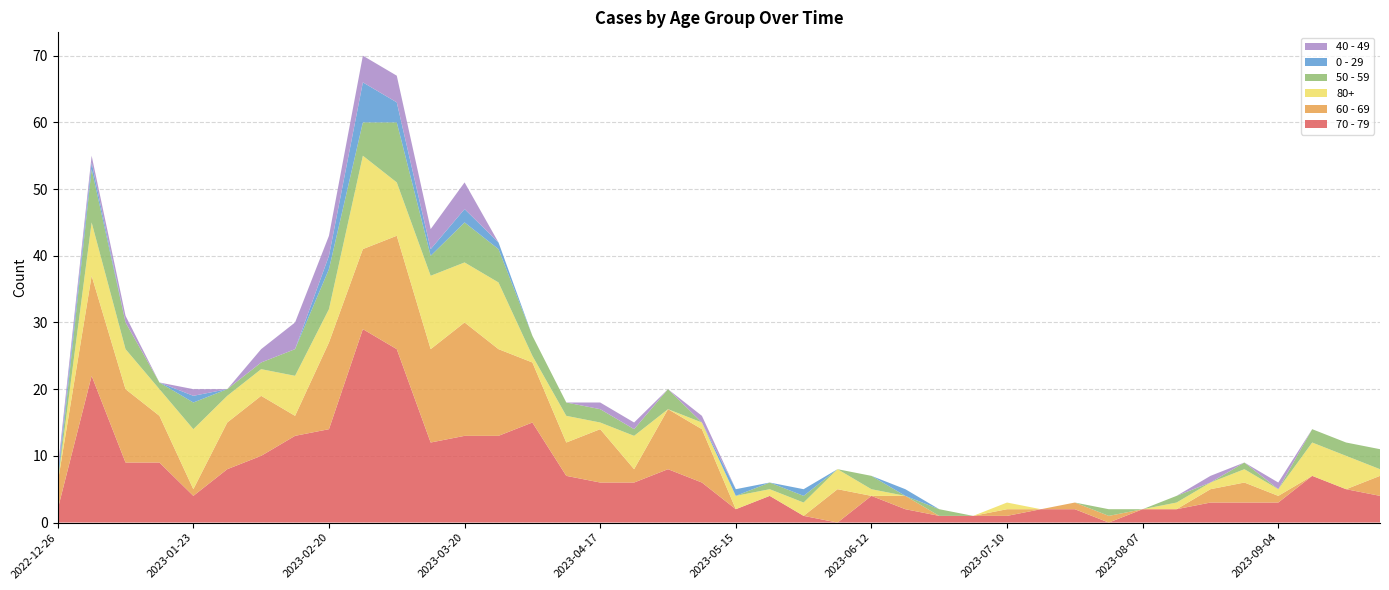

Reading left to right, transcribe all the data shown in this chart.

70 - 79: 2022-12-26=2	2023-01-02=22	2023-01-09=9	2023-01-16=9	2023-01-23=4	2023-01-30=8	2023-02-06=10	2023-02-13=13	2023-02-20=14	2023-02-27=29	2023-03-06=26	2023-03-13=12	2023-03-20=13	2023-03-27=13	2023-04-03=15	2023-04-10=7	2023-04-17=6	2023-04-24=6	2023-05-01=8	2023-05-08=6	2023-05-15=2	2023-05-22=4	2023-05-29=1	2023-06-05=0	2023-06-12=4	2023-06-19=2	2023-06-26=1	2023-07-03=1	2023-07-10=1	2023-07-17=2	2023-07-24=2	2023-07-31=0	2023-08-07=2	2023-08-14=2	2023-08-21=3	2023-08-28=3	2023-09-04=3	2023-09-11=7	2023-09-18=5	2023-09-25=4
60 - 69: 2022-12-26=4	2023-01-02=15	2023-01-09=11	2023-01-16=7	2023-01-23=1	2023-01-30=7	2023-02-06=9	2023-02-13=3	2023-02-20=13	2023-02-27=12	2023-03-06=17	2023-03-13=14	2023-03-20=17	2023-03-27=13	2023-04-03=9	2023-04-10=5	2023-04-17=8	2023-04-24=2	2023-05-01=9	2023-05-08=8	2023-05-15=0	2023-05-22=0	2023-05-29=0	2023-06-05=5	2023-06-12=0	2023-06-19=2	2023-06-26=0	2023-07-03=0	2023-07-10=1	2023-07-17=0	2023-07-24=1	2023-07-31=1	2023-08-07=0	2023-08-14=0	2023-08-21=2	2023-08-28=3	2023-09-04=1	2023-09-11=0	2023-09-18=0	2023-09-25=3
80+: 2022-12-26=0	2023-01-02=8	2023-01-09=6	2023-01-16=4	2023-01-23=9	2023-01-30=4	2023-02-06=4	2023-02-13=6	2023-02-20=5	2023-02-27=14	2023-03-06=8	2023-03-13=11	2023-03-20=9	2023-03-27=10	2023-04-03=1	2023-04-10=4	2023-04-17=1	2023-04-24=5	2023-05-01=0	2023-05-08=1	2023-05-15=2	2023-05-22=1	2023-05-29=2	2023-06-05=3	2023-06-12=1	2023-06-19=0	2023-06-26=0	2023-07-03=0	2023-07-10=1	2023-07-17=0	2023-07-24=0	2023-07-31=0	2023-08-07=0	2023-08-14=1	2023-08-21=1	2023-08-28=2	2023-09-04=1	2023-09-11=5	2023-09-18=5	2023-09-25=1
50 - 59: 2022-12-26=0	2023-01-02=8	2023-01-09=4	2023-01-16=1	2023-01-23=4	2023-01-30=1	2023-02-06=1	2023-02-13=4	2023-02-20=6	2023-02-27=5	2023-03-06=9	2023-03-13=3	2023-03-20=6	2023-03-27=5	2023-04-03=3	2023-04-10=2	2023-04-17=2	2023-04-24=1	2023-05-01=3	2023-05-08=0	2023-05-15=0	2023-05-22=1	2023-05-29=1	2023-06-05=0	2023-06-12=2	2023-06-19=0	2023-06-26=1	2023-07-03=0	2023-07-10=0	2023-07-17=0	2023-07-24=0	2023-07-31=1	2023-08-07=0	2023-08-14=1	2023-08-21=0	2023-08-28=1	2023-09-04=0	2023-09-11=2	2023-09-18=2	2023-09-25=3
0 - 29: 2022-12-26=1	2023-01-02=1	2023-01-09=0	2023-01-16=0	2023-01-23=1	2023-01-30=0	2023-02-06=0	2023-02-13=0	2023-02-20=2	2023-02-27=6	2023-03-06=3	2023-03-13=1	2023-03-20=2	2023-03-27=1	2023-04-03=0	2023-04-10=0	2023-04-17=0	2023-04-24=0	2023-05-01=0	2023-05-08=0	2023-05-15=1	2023-05-22=0	2023-05-29=1	2023-06-05=0	2023-06-12=0	2023-06-19=1	2023-06-26=0	2023-07-03=0	2023-07-10=0	2023-07-17=0	2023-07-24=0	2023-07-31=0	2023-08-07=0	2023-08-14=0	2023-08-21=0	2023-08-28=0	2023-09-04=0	2023-09-11=0	2023-09-18=0	2023-09-25=0
40 - 49: 2022-12-26=1	2023-01-02=1	2023-01-09=1	2023-01-16=0	2023-01-23=1	2023-01-30=0	2023-02-06=2	2023-02-13=4	2023-02-20=3	2023-02-27=4	2023-03-06=4	2023-03-13=3	2023-03-20=4	2023-03-27=0	2023-04-03=0	2023-04-10=0	2023-04-17=1	2023-04-24=1	2023-05-01=0	2023-05-08=1	2023-05-15=0	2023-05-22=0	2023-05-29=0	2023-06-05=0	2023-06-12=0	2023-06-19=0	2023-06-26=0	2023-07-03=0	2023-07-10=0	2023-07-17=0	2023-07-24=0	2023-07-31=0	2023-08-07=0	2023-08-14=0	2023-08-21=1	2023-08-28=0	2023-09-04=1	2023-09-11=0	2023-09-18=0	2023-09-25=0